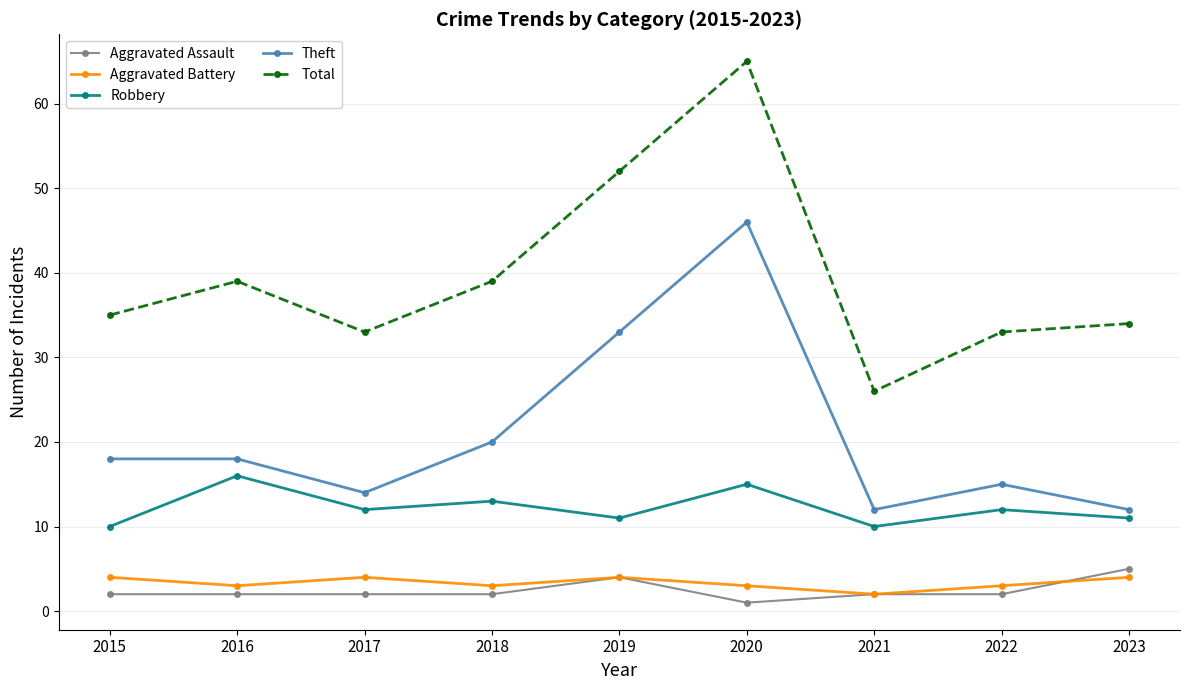

What is the highest value of the Aggravated Battery series?

4